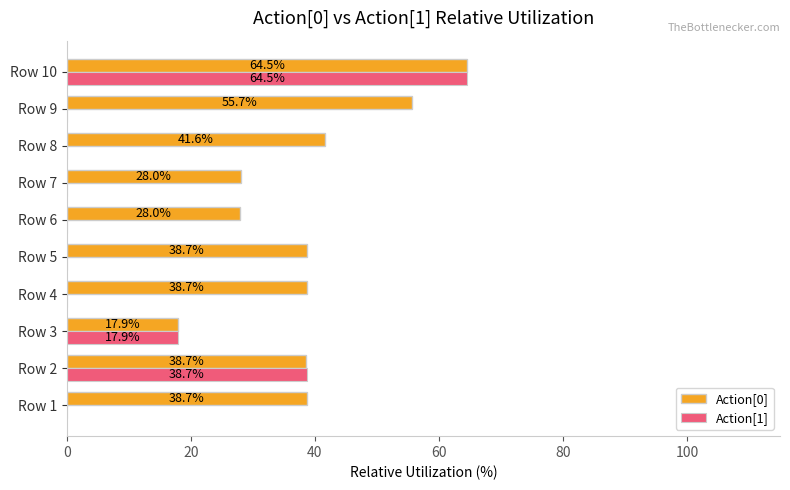

The value of Action[0] at Row 9 is 55.7. True or false?

True